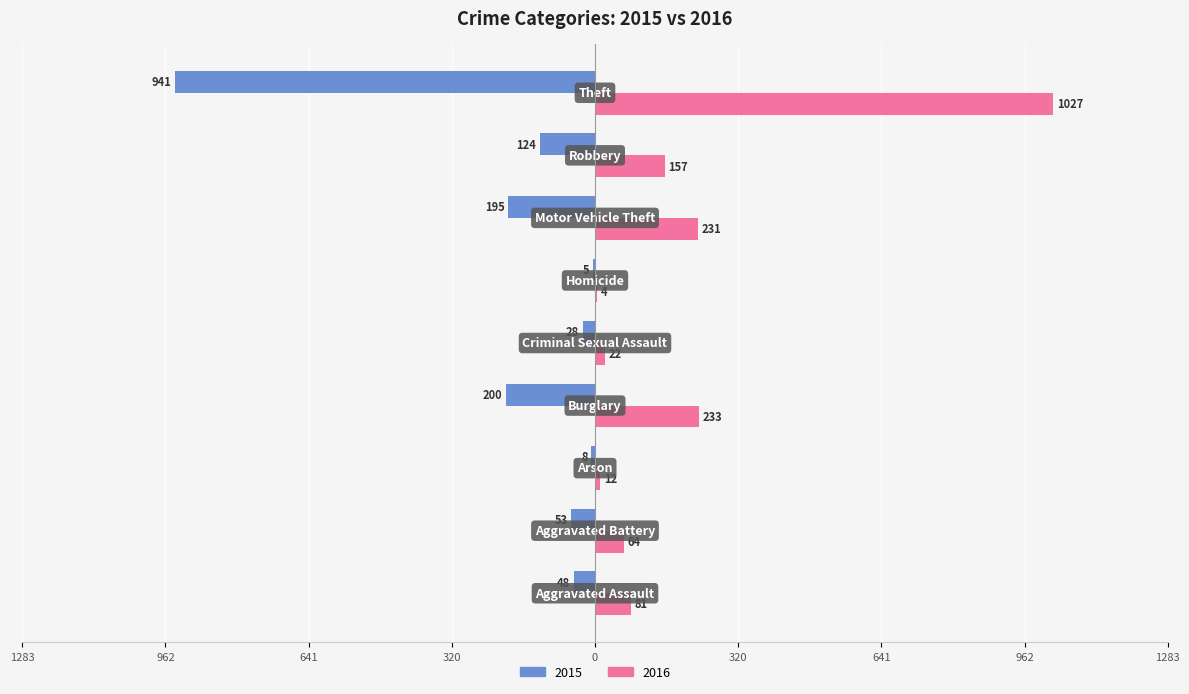

Where is 2015 nearest to the value -473?

Burglary